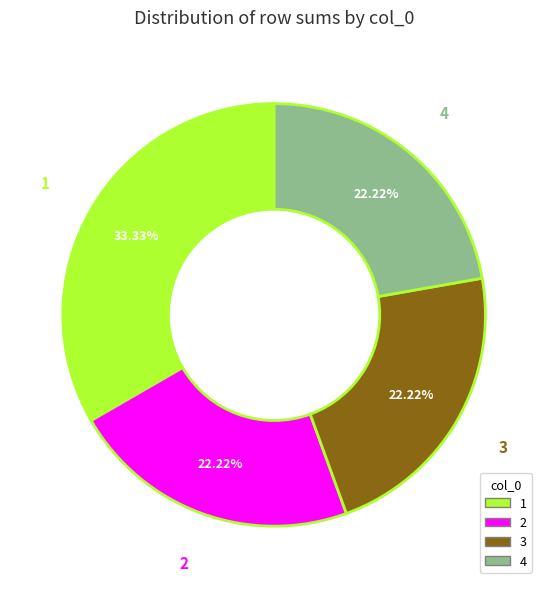

To the nearest percent, what is the difference between the 1 and 2 slice percentages?

11%